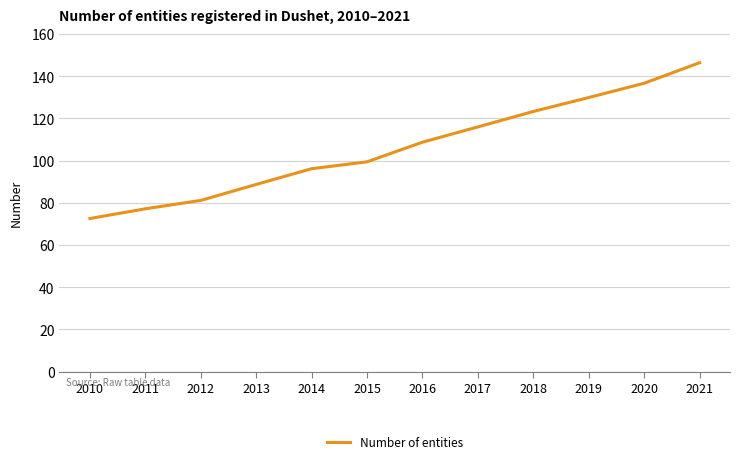

Between 2015 and 2019, which is larger?

2019